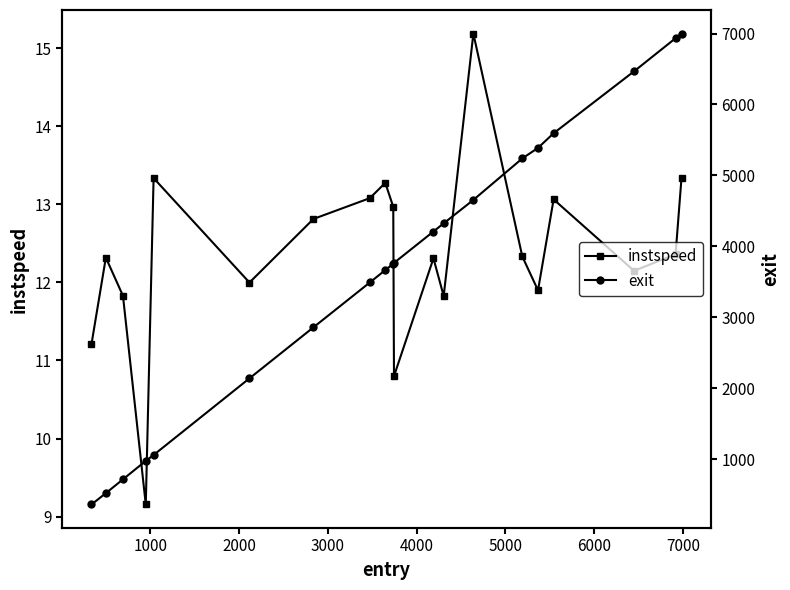

What is the lowest value of the instspeed series?

9.2